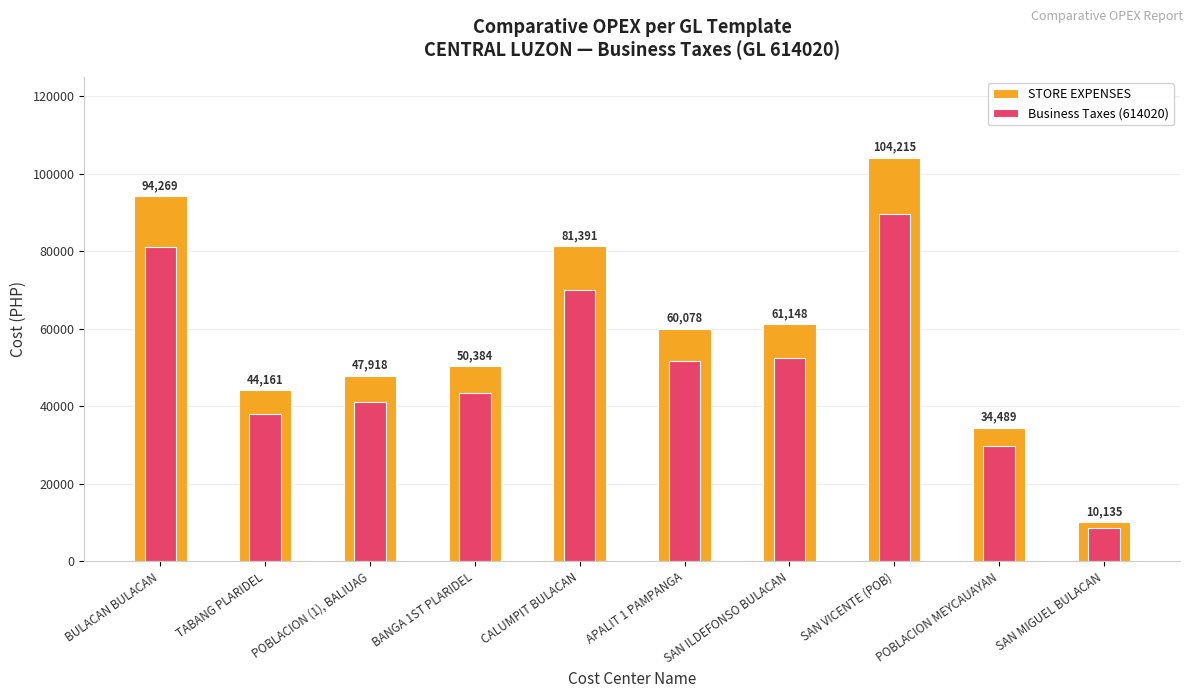

The STORE EXPENSES series shows 34328.4 at APALIT 1 PAMPANGA. True or false?

False